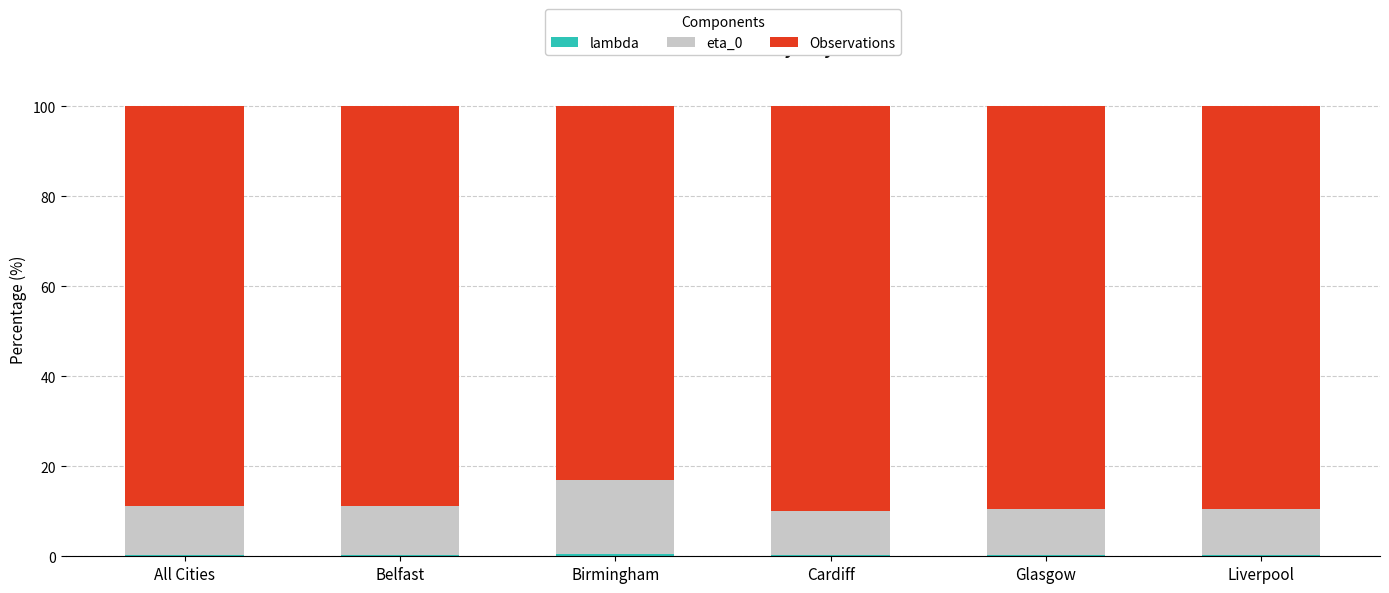

Are the bars grouped side by side (vs. stacked)?

No